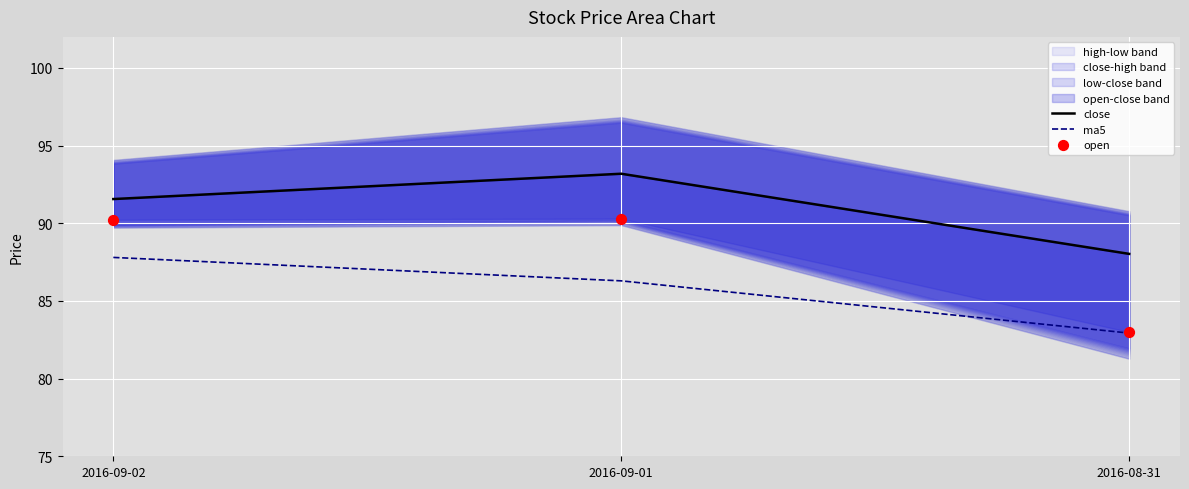

Which series contains the lowest Y value?

ma5